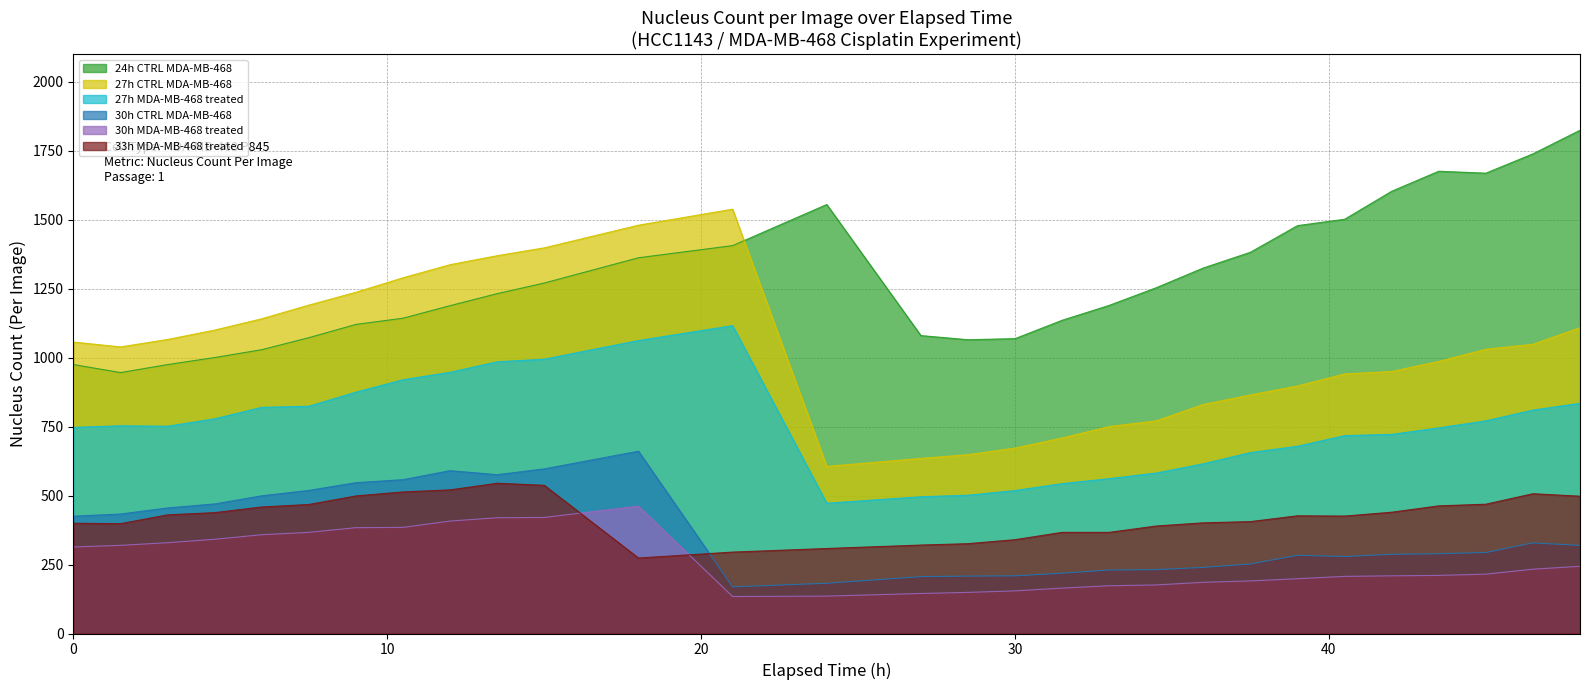

At which category is the sum across all series the highest?

18